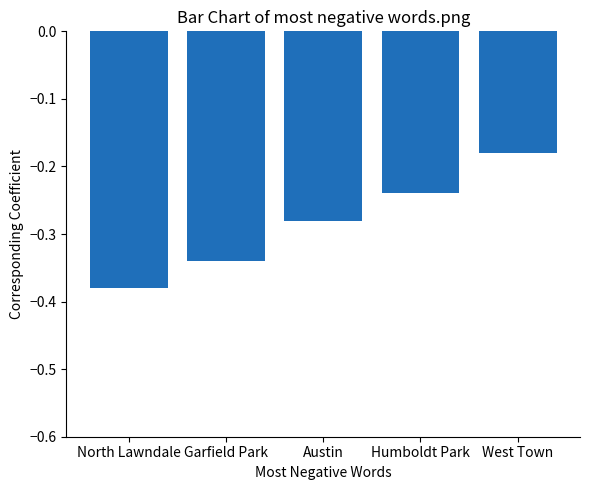

What is the sum of all values?

-1.4